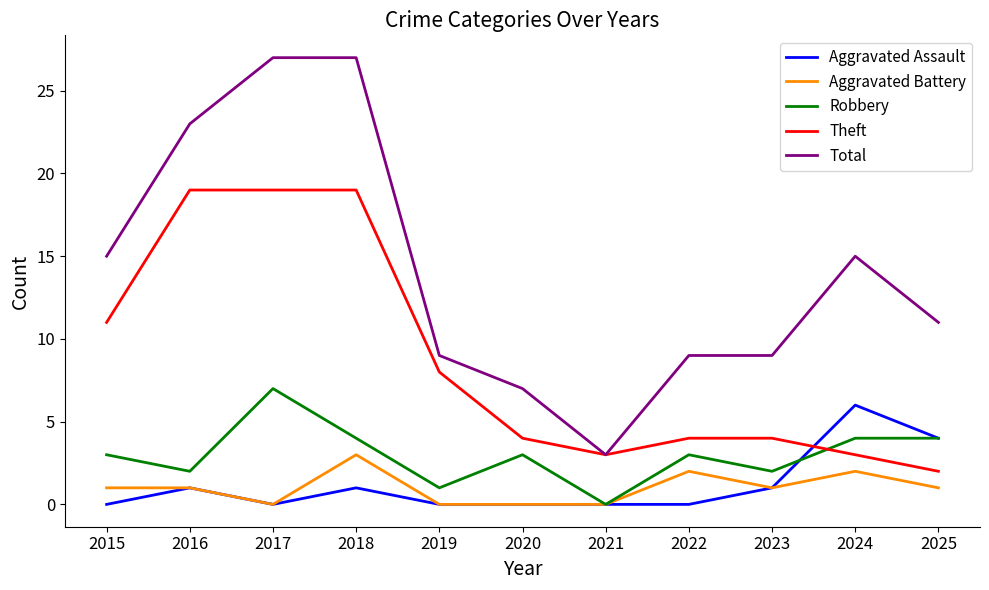

What is the sum of the Theft values at 2023 and 2024?

7